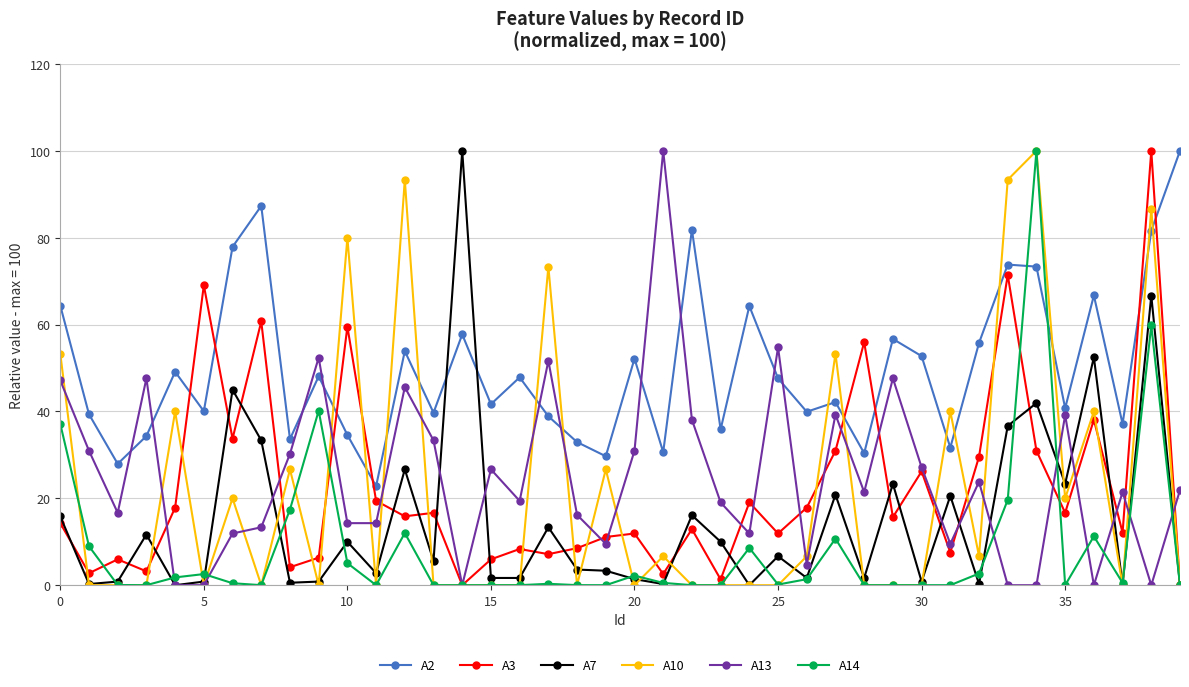

At how many categories does at least one series exceed 97?

5